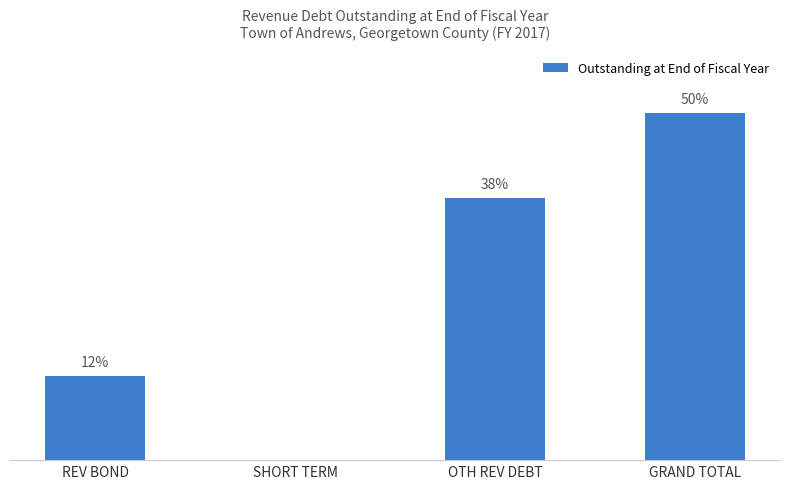

What is the label of the 3rd bar from the left?

OTH REV DEBT